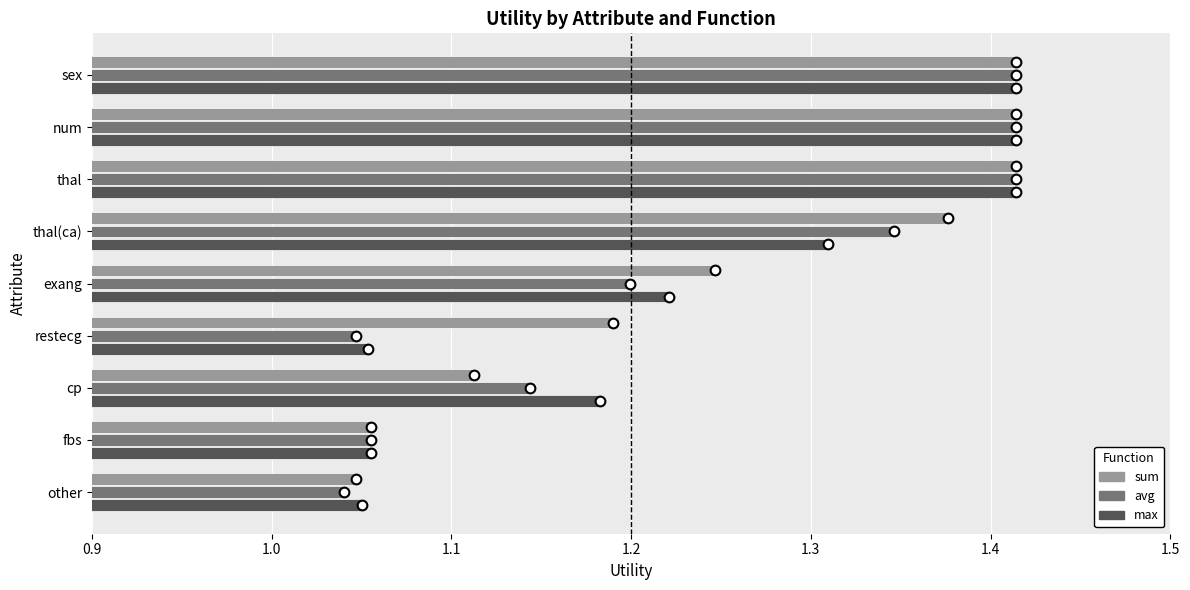

How many max values are between 1 and 2?

9